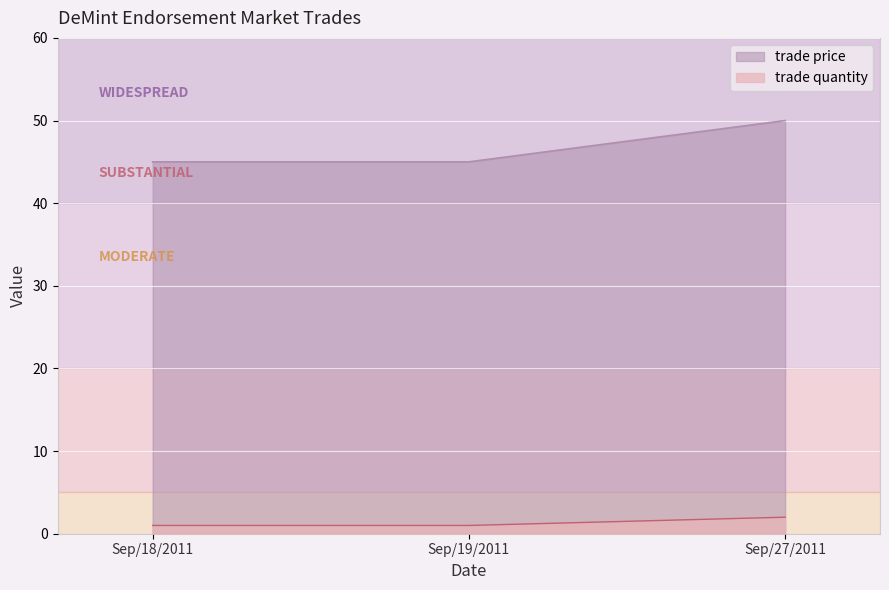

Which has a higher value, Sep/19/2011 or Sep/27/2011?

Sep/27/2011